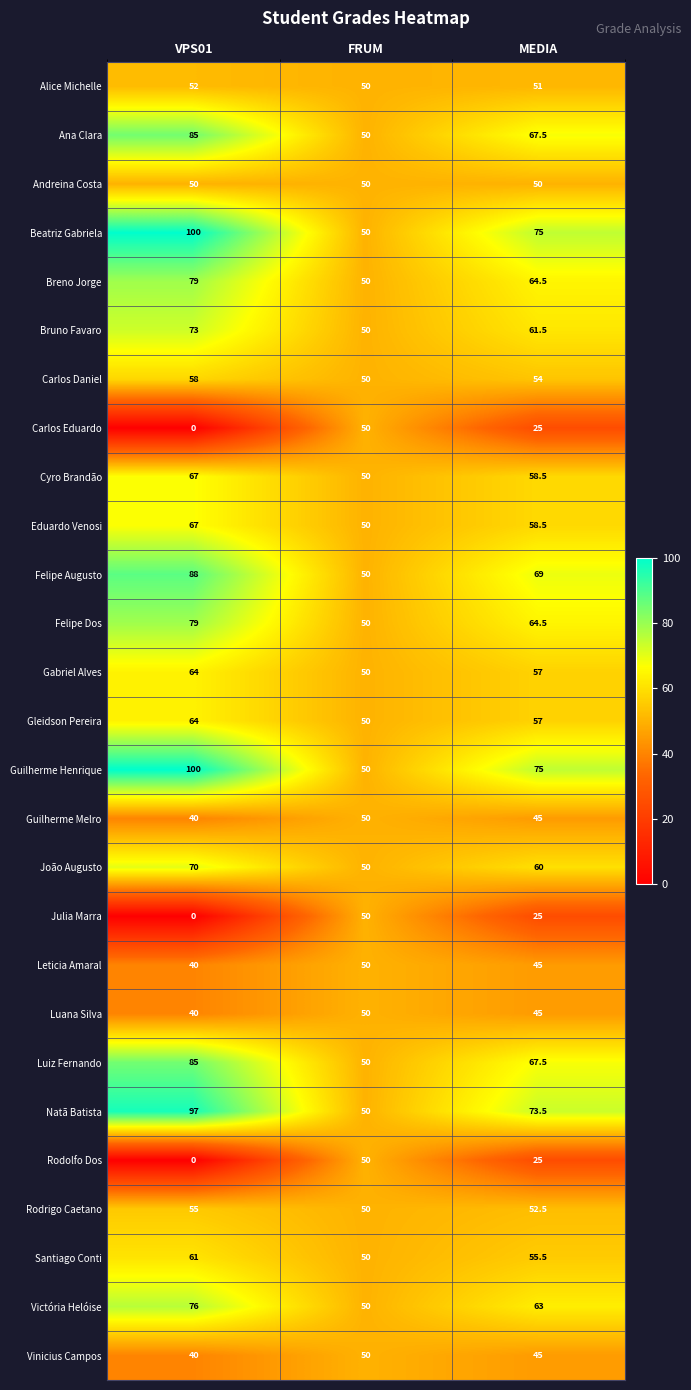

Which category has the highest value across all series?

VPS01